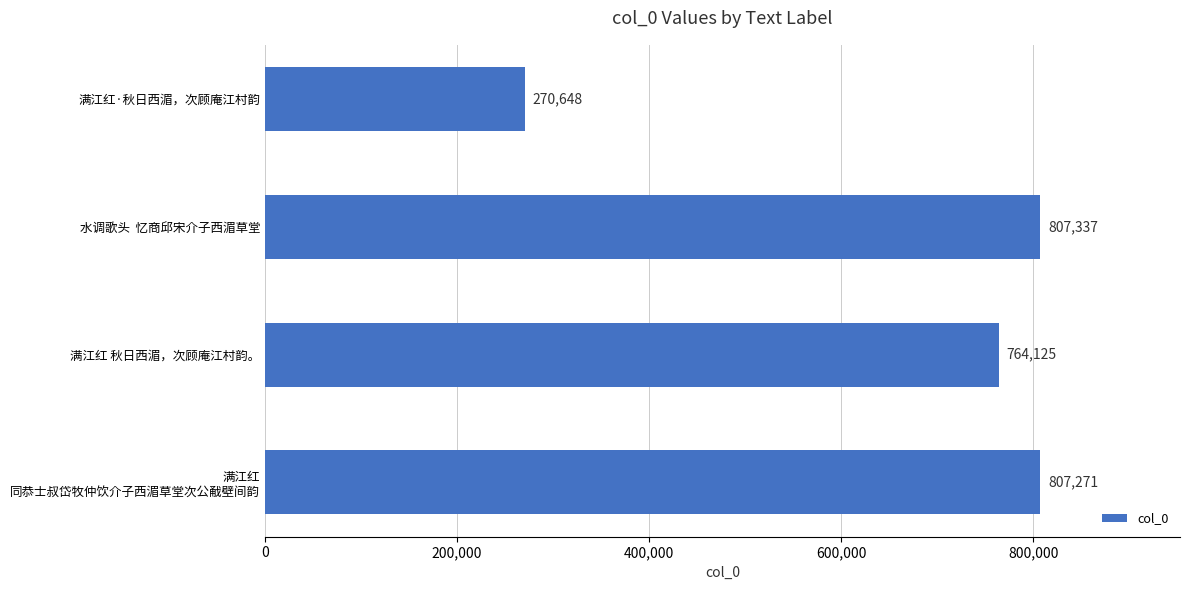

At which category does the chart reach its minimum across all series?

满江红·秋日西湄，次顾庵江村韵